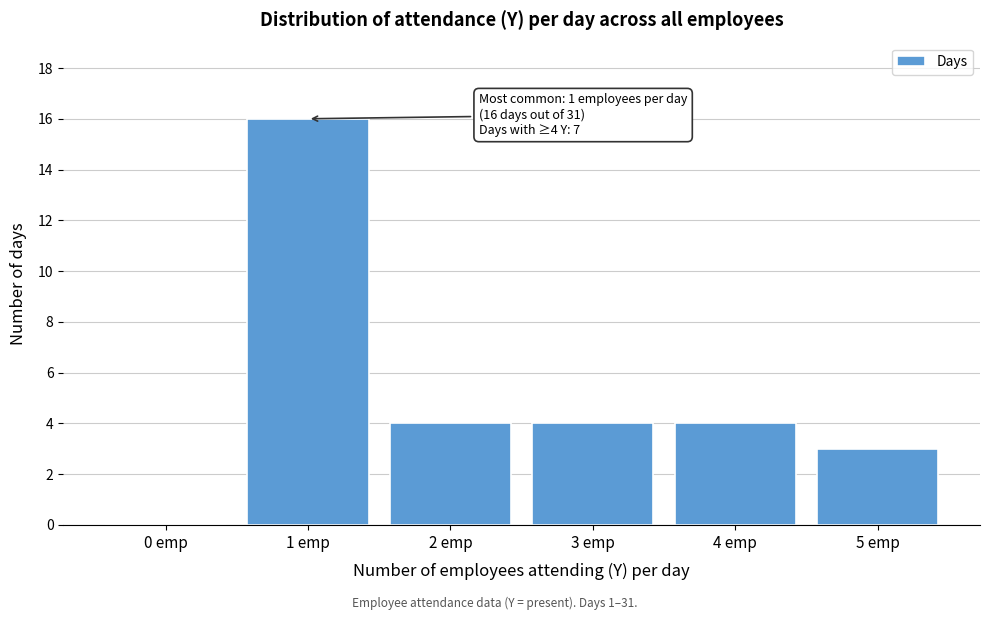

Reading left to right, list all the values displayed in this chart.

0 emp=0	1 emp=16	2 emp=4	3 emp=4	4 emp=4	5 emp=3